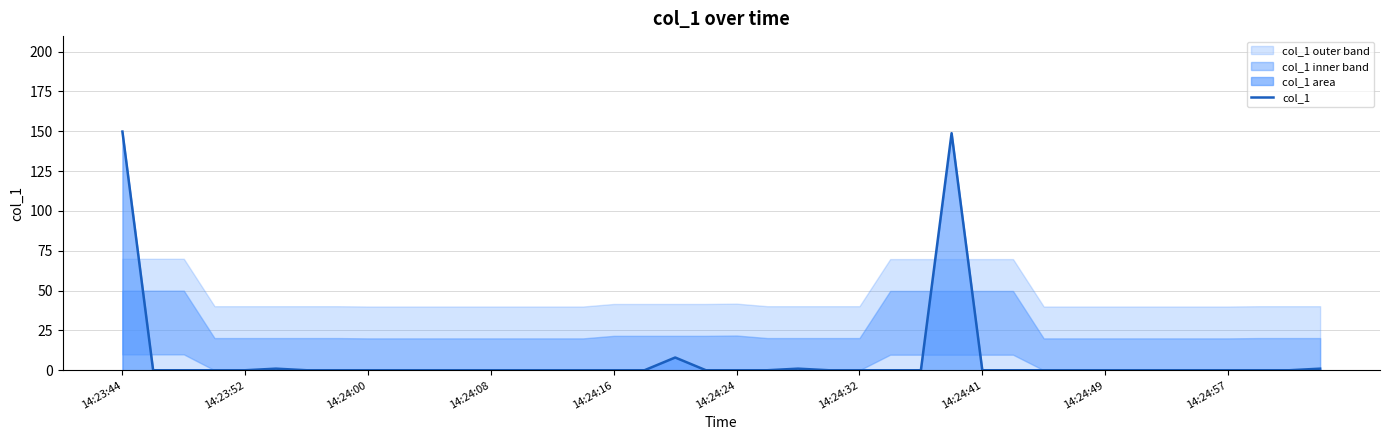

Is it true that col_1 equals 57.1 at 14:23:52?

False